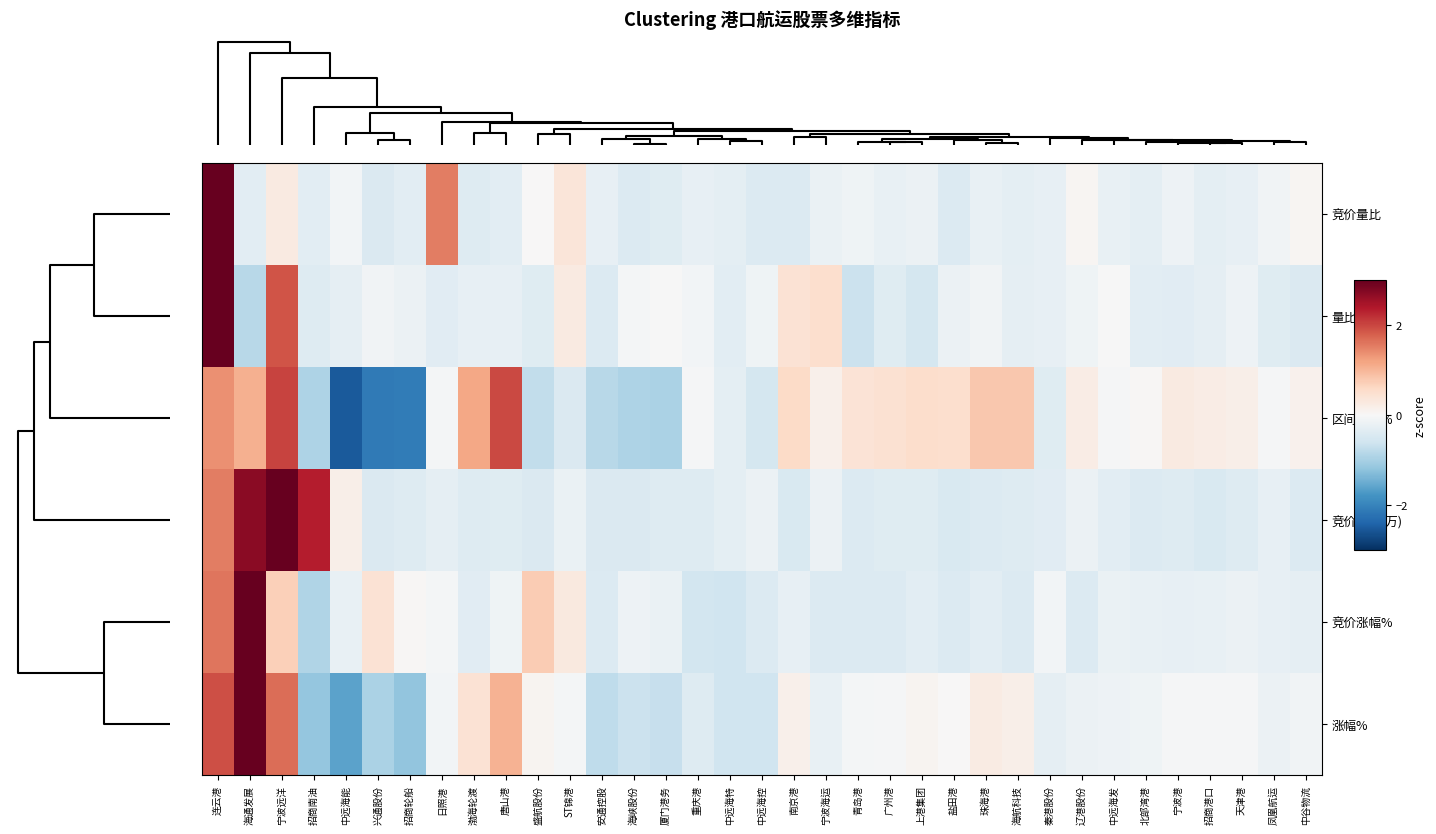

Reading left to right, transcribe all the data shown in this chart.

竞价量比: 连云港=5.5	海通发展=-0.3	宁波远洋=0.3	招商南油=-0.3	中远海能=-0.1	兴通股份=-0.4	招商轮船=-0.3	日照港=1.5	渤海轮渡=-0.4	唐山港=-0.3	盛航股份=0.0	ST锦港=0.4	安通控股=-0.2	海峡股份=-0.4	厦门港务=-0.4	重庆港=-0.2	中远海特=-0.3	中远海控=-0.4	南京港=-0.4	宁波海运=-0.2	青岛港=-0.1	广州港=-0.2	上港集团=-0.2	盐田港=-0.4	珠海港=-0.2	海航科技=-0.3	秦港股份=-0.2	辽港股份=0.0	中远海发=-0.2	北部湾港=-0.3	宁波港=-0.2	招商港口=-0.3	天津港=-0.2	凤凰航运=-0.1	中谷物流=0.0
量比: 连云港=5.3	海通发展=-0.8	宁波远洋=1.9	招商南油=-0.4	中远海能=-0.3	兴通股份=-0.1	招商轮船=-0.2	日照港=-0.3	渤海轮渡=-0.2	唐山港=-0.2	盛航股份=-0.4	ST锦港=0.3	安通控股=-0.4	海峡股份=-0.1	厦门港务=-0.0	重庆港=-0.1	中远海特=-0.3	中远海控=-0.1	南京港=0.4	宁波海运=0.5	青岛港=-0.6	广州港=-0.4	上港集团=-0.5	盐田港=-0.2	珠海港=-0.1	海航科技=-0.3	秦港股份=-0.3	辽港股份=-0.1	中远海发=-0.0	北部湾港=-0.3	宁波港=-0.3	招商港口=-0.3	天津港=-0.2	凤凰航运=-0.4	中谷物流=-0.4
区间涨幅%: 连云港=1.4	海通发展=1.1	宁波远洋=2.0	招商南油=-0.9	中远海能=-2.5	兴通股份=-2.1	招商轮船=-2.1	日照港=-0.1	渤海轮渡=1.2	唐山港=2.0	盛航股份=-0.7	ST锦港=-0.4	安通控股=-0.8	海峡股份=-0.9	厦门港务=-1.0	重庆港=-0.0	中远海特=-0.3	中远海控=-0.5	南京港=0.6	宁波海运=0.1	青岛港=0.4	广州港=0.5	上港集团=0.5	盐田港=0.5	珠海港=0.8	海航科技=0.8	秦港股份=-0.4	辽港股份=0.2	中远海发=-0.0	北部湾港=0.0	宁波港=0.3	招商港口=0.2	天津港=0.2	凤凰航运=-0.0	中谷物流=0.1
竞价金额(万): 连云港=1.5	海通发展=2.7	宁波远洋=4.0	招商南油=2.4	中远海能=0.2	兴通股份=-0.4	招商轮船=-0.4	日照港=-0.3	渤海轮渡=-0.4	唐山港=-0.4	盛航股份=-0.4	ST锦港=-0.2	安通控股=-0.4	海峡股份=-0.4	厦门港务=-0.4	重庆港=-0.4	中远海特=-0.3	中远海控=-0.2	南京港=-0.5	宁波海运=-0.2	青岛港=-0.4	广州港=-0.4	上港集团=-0.4	盐田港=-0.5	珠海港=-0.4	海航科技=-0.4	秦港股份=-0.3	辽港股份=-0.2	中远海发=-0.3	北部湾港=-0.4	宁波港=-0.4	招商港口=-0.5	天津港=-0.4	凤凰航运=-0.2	中谷物流=-0.4
竞价涨幅%: 连云港=1.6	海通发展=5.2	宁波远洋=0.7	招商南油=-0.9	中远海能=-0.2	兴通股份=0.4	招商轮船=0.0	日照港=-0.0	渤海轮渡=-0.3	唐山港=-0.1	盛航股份=0.8	ST锦港=0.3	安通控股=-0.4	海峡股份=-0.2	厦门港务=-0.2	重庆港=-0.6	中远海特=-0.6	中远海控=-0.4	南京港=-0.3	宁波海运=-0.4	青岛港=-0.4	广州港=-0.4	上港集团=-0.3	盐田港=-0.4	珠海港=-0.3	海航科技=-0.4	秦港股份=-0.1	辽港股份=-0.4	中远海发=-0.2	北部湾港=-0.2	宁波港=-0.3	招商港口=-0.2	天津港=-0.2	凤凰航运=-0.2	中谷物流=-0.3
涨幅%: 连云港=1.9	海通发展=4.3	宁波远洋=1.7	招商南油=-1.2	中远海能=-1.6	兴通股份=-0.9	招商轮船=-1.2	日照港=-0.1	渤海轮渡=0.4	唐山港=1.1	盛航股份=0.1	ST锦港=-0.1	安通控股=-0.8	海峡股份=-0.6	厦门港务=-0.7	重庆港=-0.4	中远海特=-0.6	中远海控=-0.6	南京港=0.1	宁波海运=-0.2	青岛港=-0.1	广州港=-0.0	上港集团=0.1	盐田港=0.0	珠海港=0.2	海航科技=0.2	秦港股份=-0.3	辽港股份=-0.2	中远海发=-0.2	北部湾港=-0.1	宁波港=-0.0	招商港口=-0.0	天津港=-0.0	凤凰航运=-0.2	中谷物流=-0.1